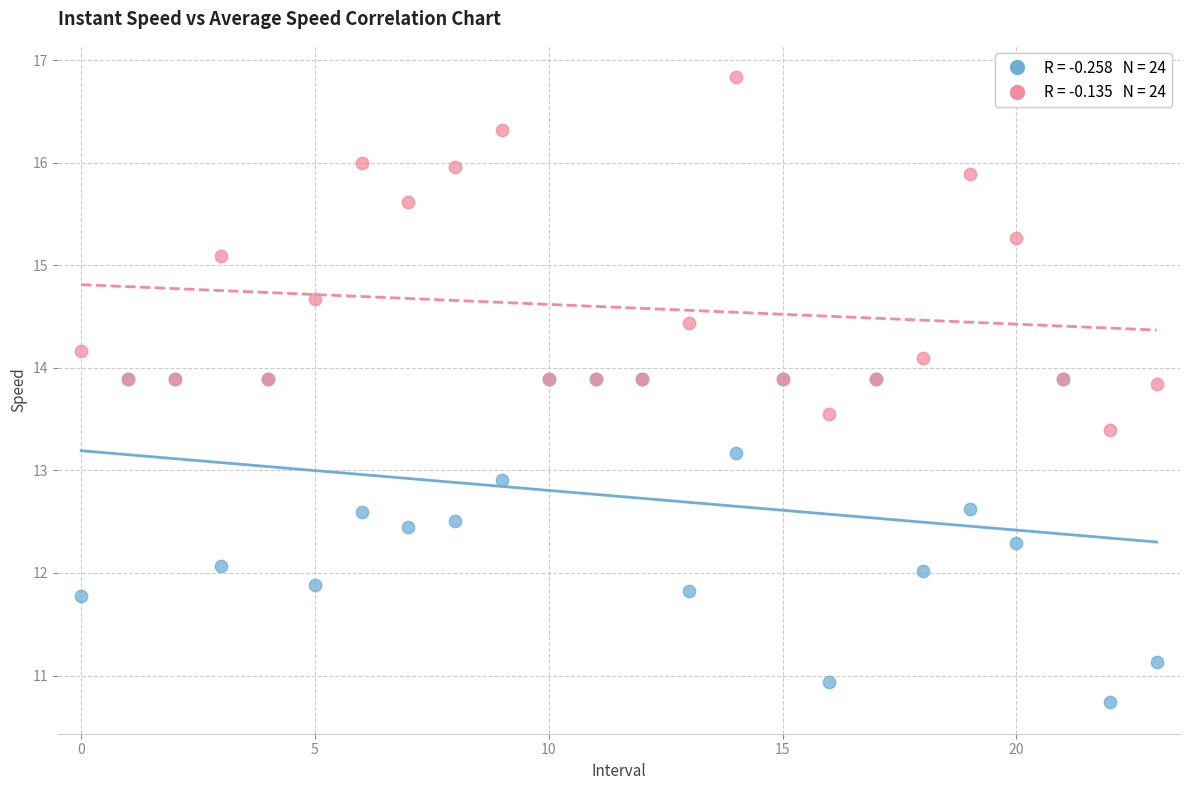

Across all series, what Y value is closest to 13?

12.9